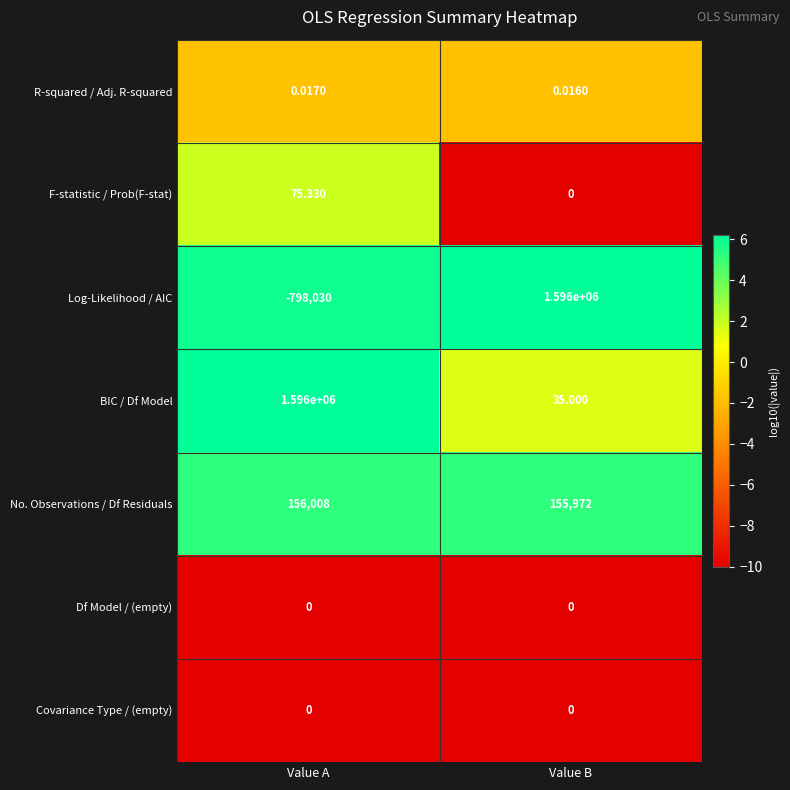

At how many categories does at least one series exceed 1?

2